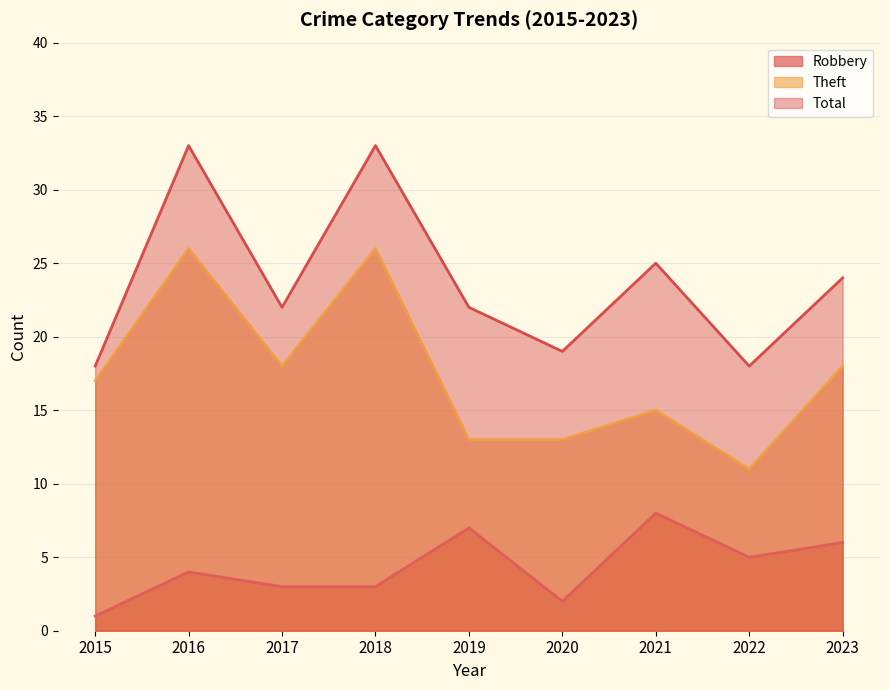

What is the difference between the highest and lowest values at 2021?

17